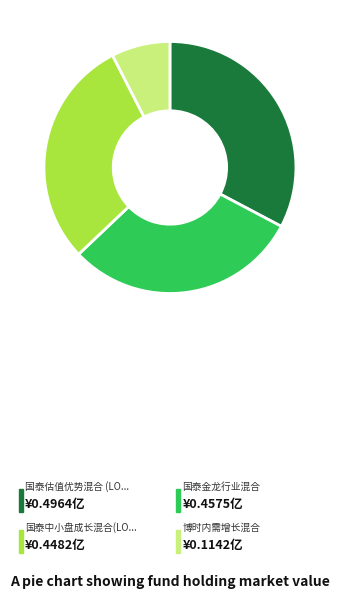

Is there a majority slice in this chart?

No